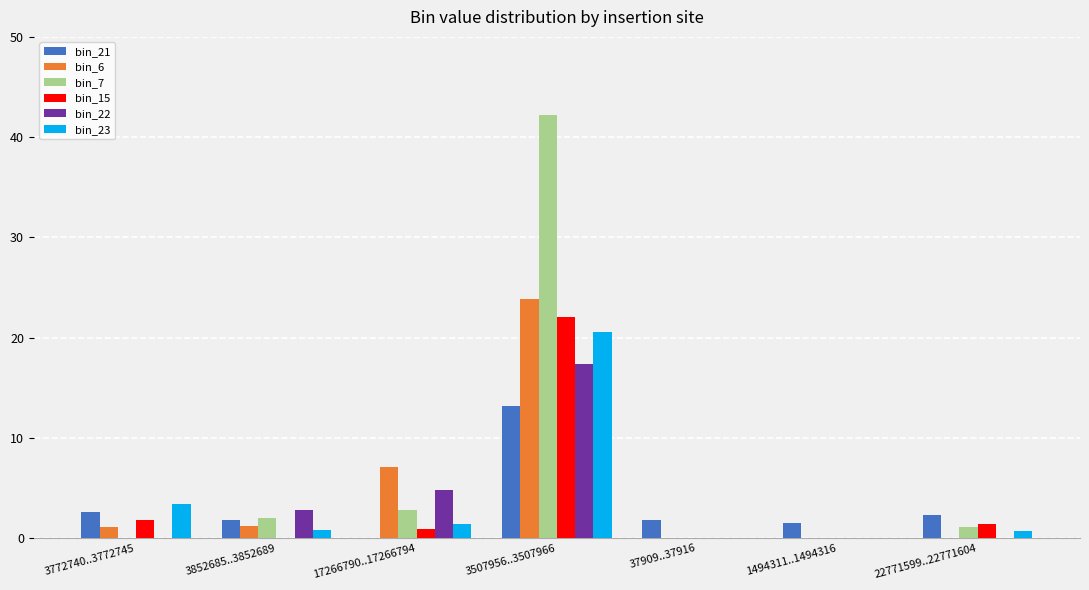

Does the chart contain stacked bars?

No